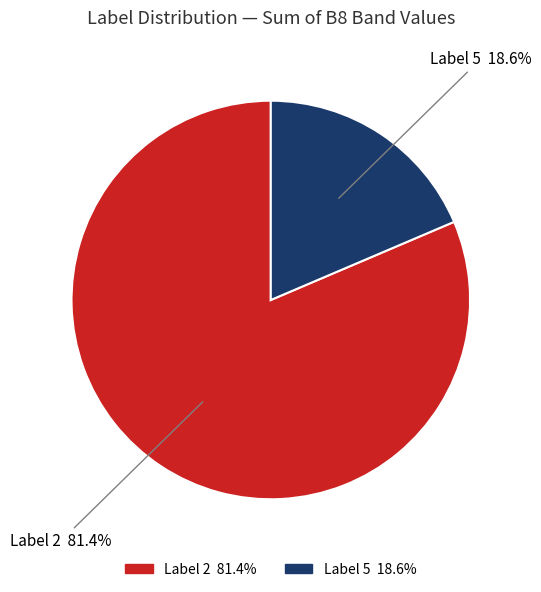

Is there a majority slice in this chart?

Yes